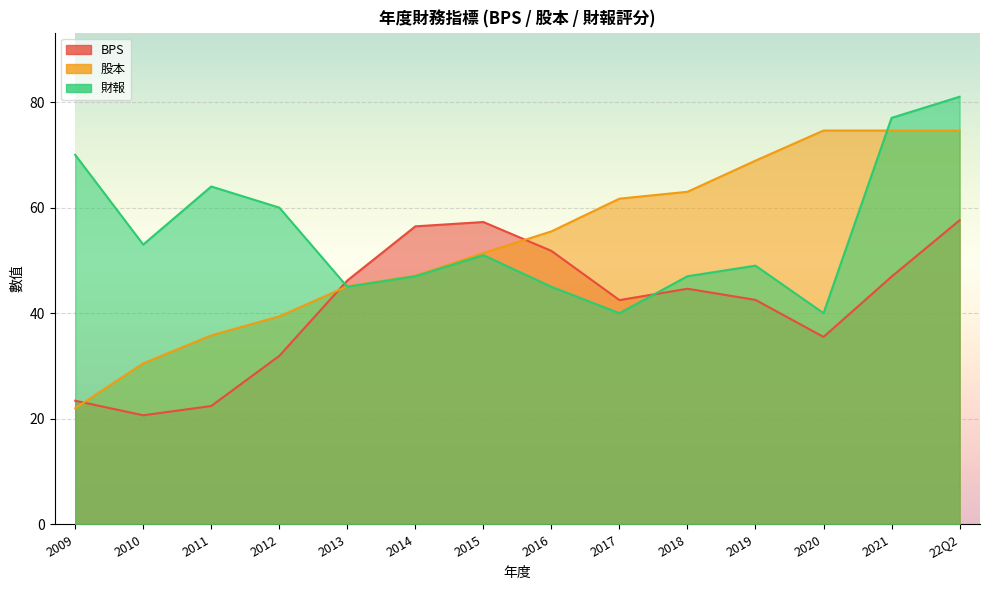

What position from the left is 2009?

1